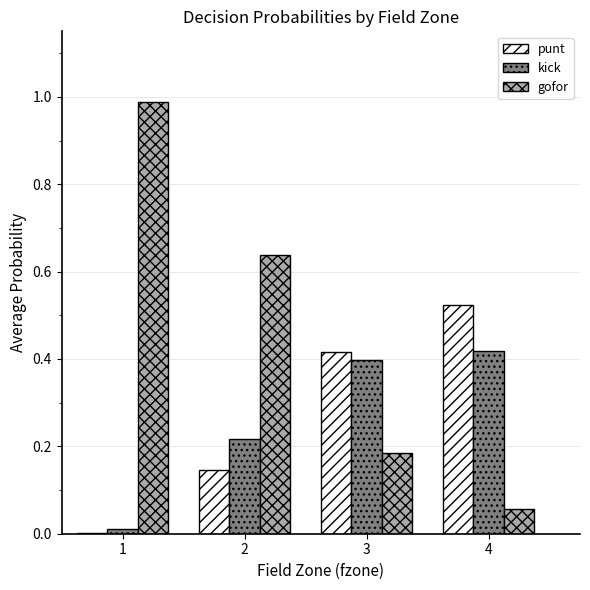

The value of punt at 2 is 0.2. True or false?

False